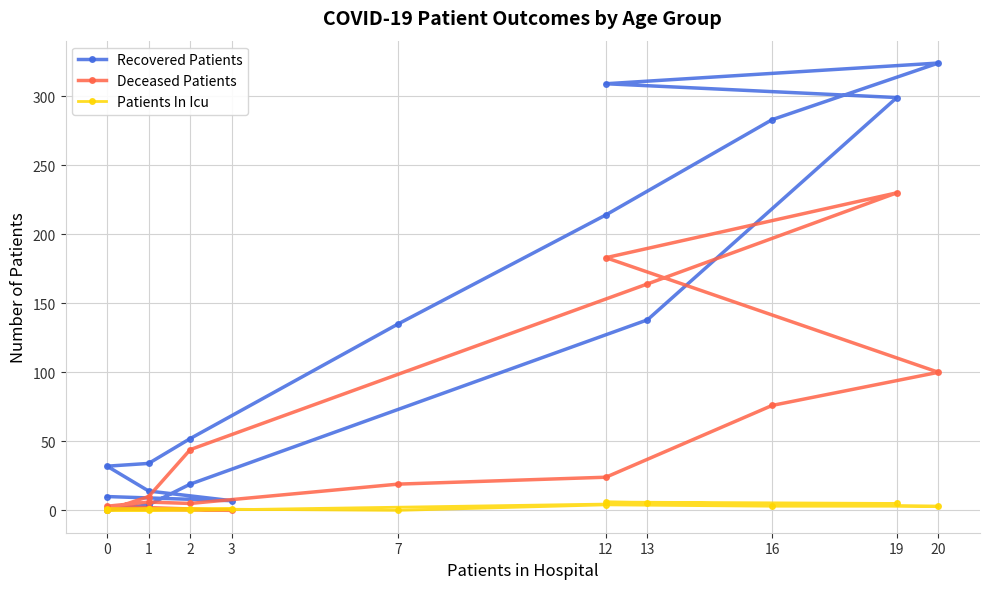

How many values in the Patients In Icu series exceed 1?

6